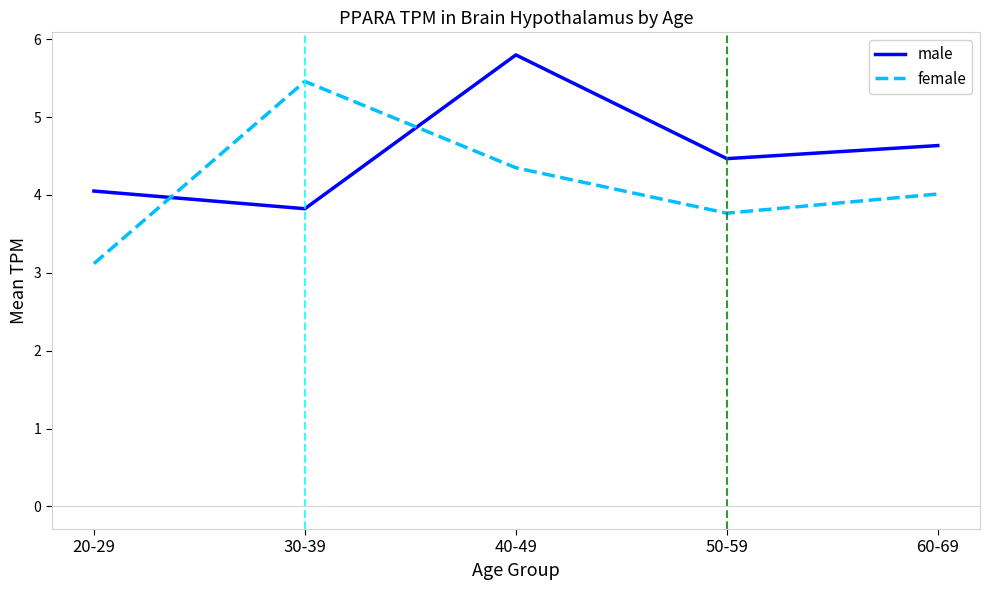

What are all the series names shown in the legend?

male, female